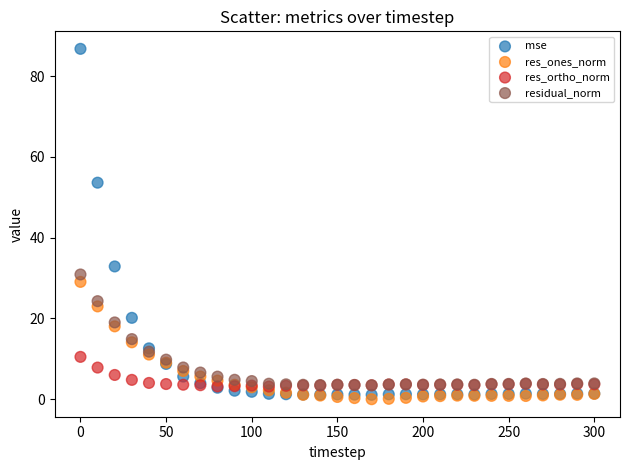

In the residual_norm series, what Y value is closest to 17?

19.0